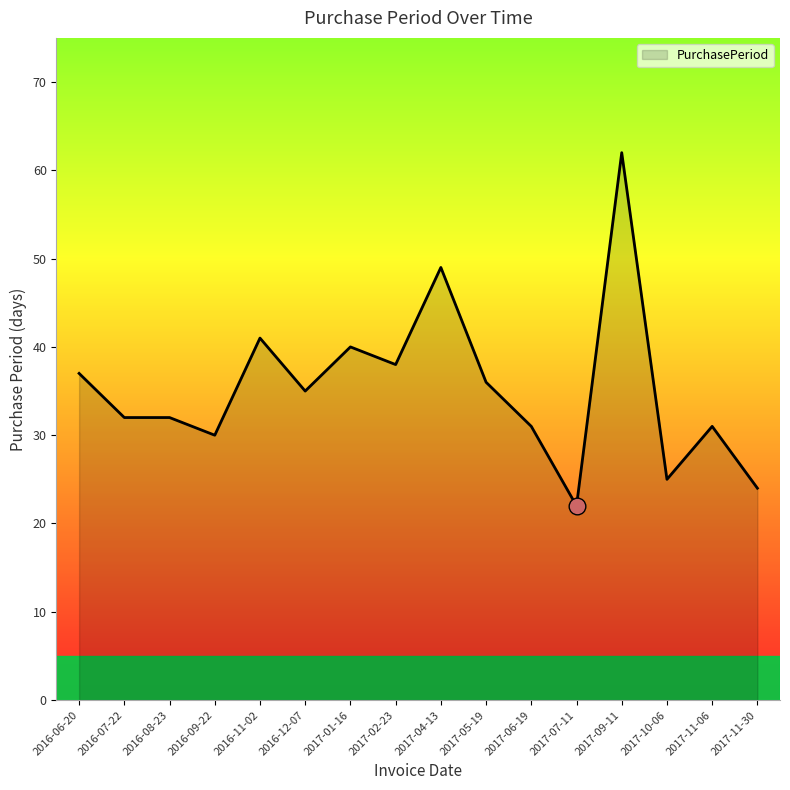

True or false: the data has more than 0 interior local peaks.

True